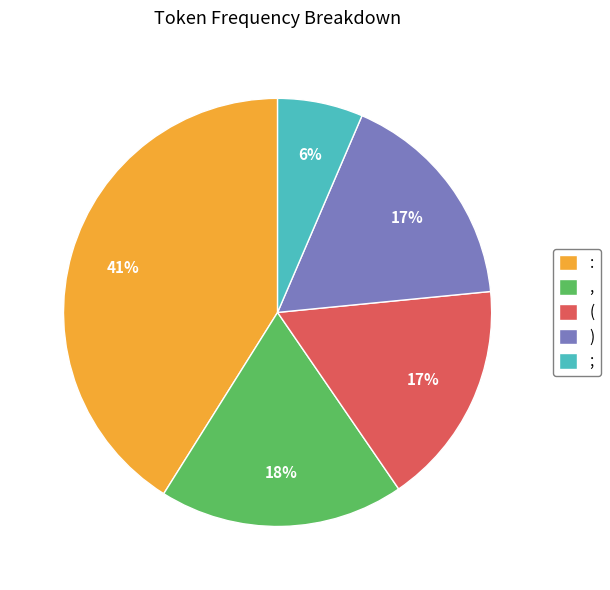

Do ) and ( together represent more than half of the pie?

No